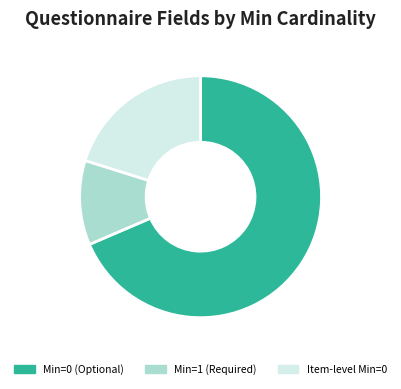

Which category accounts for the majority?

Min=0 (Optional)